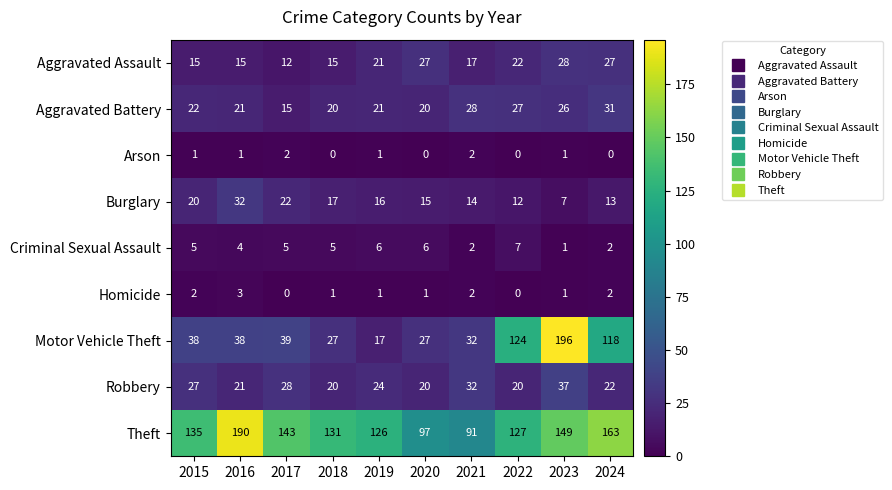

Which series has the largest total across all categories?

Theft